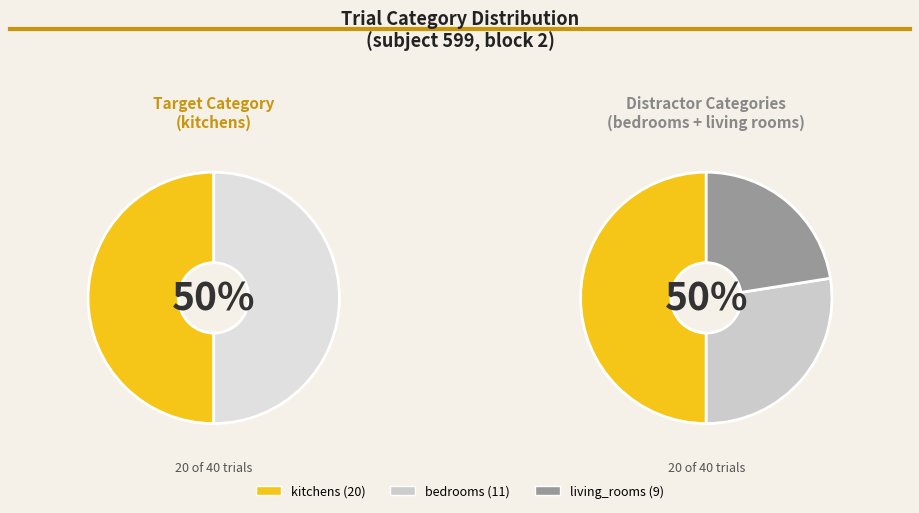

Which slice is the largest?

kitchens